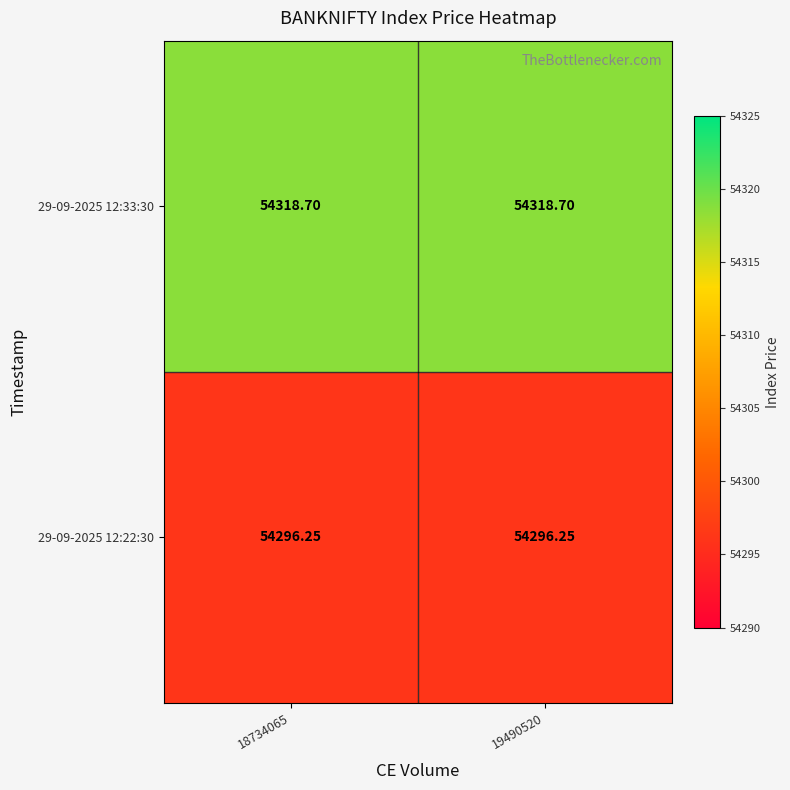

Is the value of 29-09-2025 12:33:30 at 18734065 greater than the value of 29-09-2025 12:22:30 at 18734065?

Yes